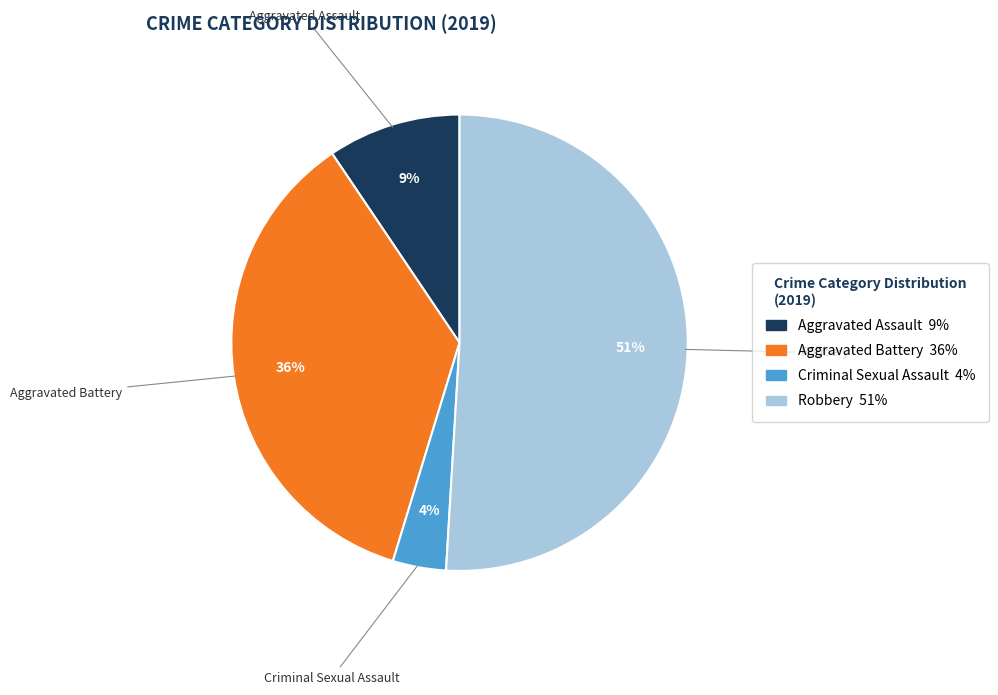

Rank the categories by value from lowest to highest.

Criminal Sexual Assault, Aggravated Assault, Aggravated Battery, Robbery